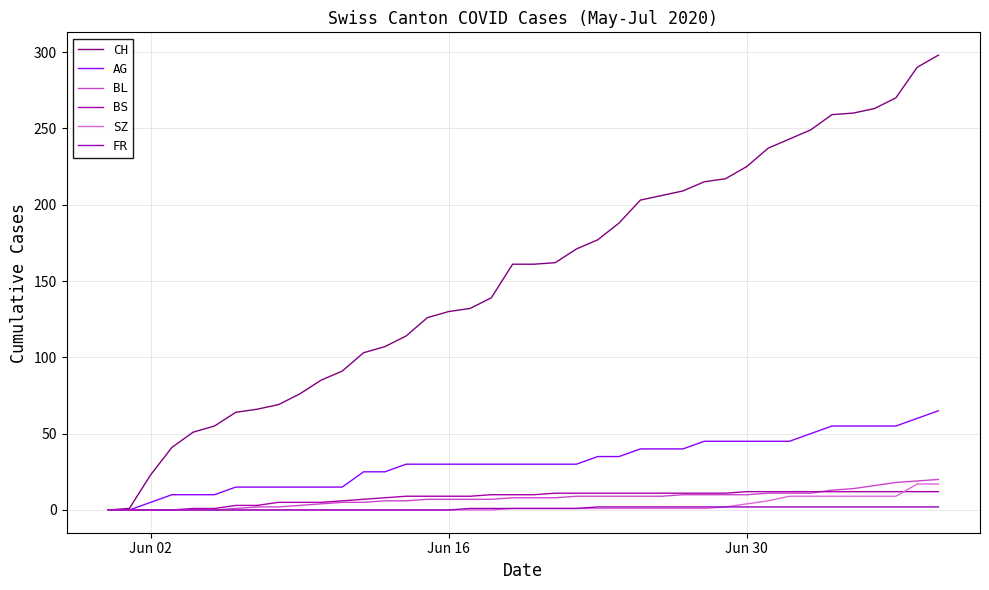

Reading left to right, transcribe all the data shown in this chart.

CH: 0	1	23	41	51	55	64	66	69	76	85	91	103	107	114	126	130	132	139	161	161	162	171	177	188	203	206	209	215	217	225	237	243	249	259	260	263	270	290	298
AG: 0	0	5	10	10	10	15	15	15	15	15	15	25	25	30	30	30	30	30	30	30	30	30	35	35	40	40	40	45	45	45	45	45	50	55	55	55	55	60	65
BL: 0	0	0	0	0	0	1	2	2	3	4	5	5	6	6	7	7	7	7	8	8	8	9	9	9	9	9	10	10	10	10	11	11	11	13	14	16	18	19	20
BS: 0	0	0	0	1	1	3	3	5	5	5	6	7	8	9	9	9	9	10	10	10	11	11	11	11	11	11	11	11	11	12	12	12	12	12	12	12	12	12	12
SZ: 0	0	0	0	0	0	0	0	0	0	0	0	0	0	0	0	0	0	0	1	1	1	1	1	1	1	1	1	1	2	4	6	9	9	9	9	9	9	17	17
FR: 0	0	0	0	0	0	0	0	0	0	0	0	0	0	0	0	0	1	1	1	1	1	1	2	2	2	2	2	2	2	2	2	2	2	2	2	2	2	2	2